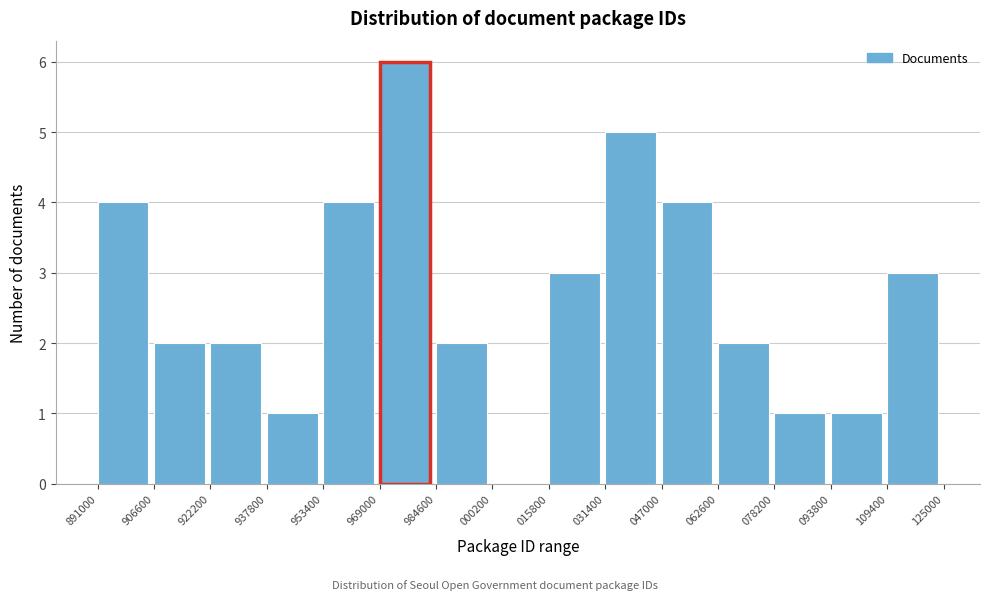

Reading right to left, list all the values displayed in this chart.

109400=3	093800=1	078200=1	062600=2	047000=4	031400=5	015800=3	000200=0	984600=2	969000=6	953400=4	937800=1	922200=2	906600=2	891000=4